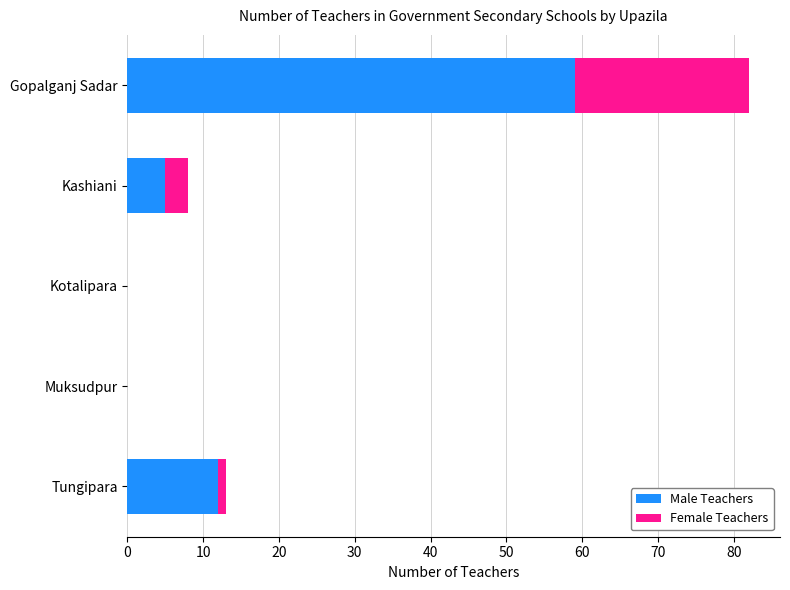

At which label does Male Teachers reach its peak?

Gopalganj Sadar